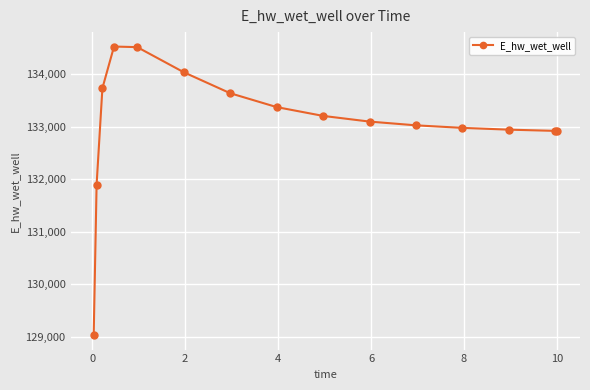

What is the value of the 9th point from the left?

133204.7